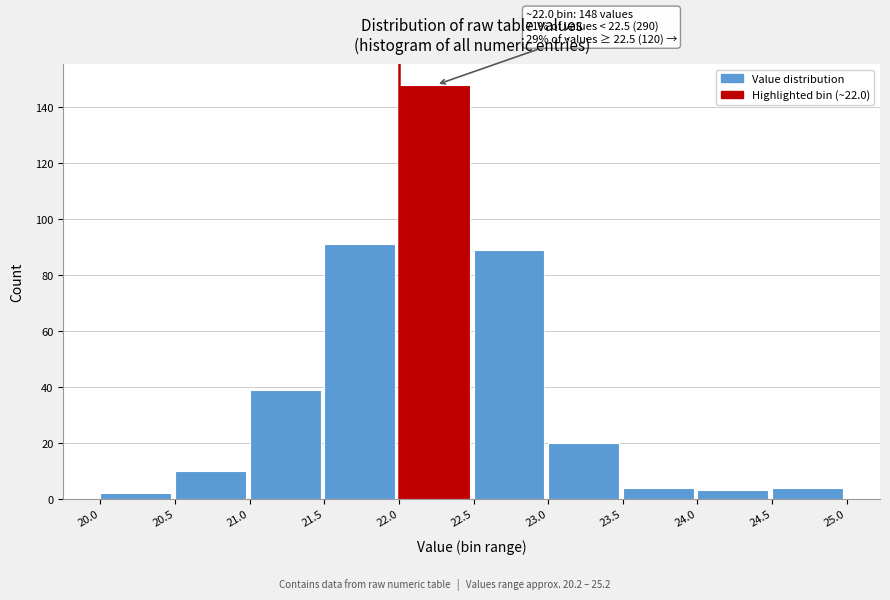

Which range on the x-axis has the tallest bar?

22.0 to 22.5